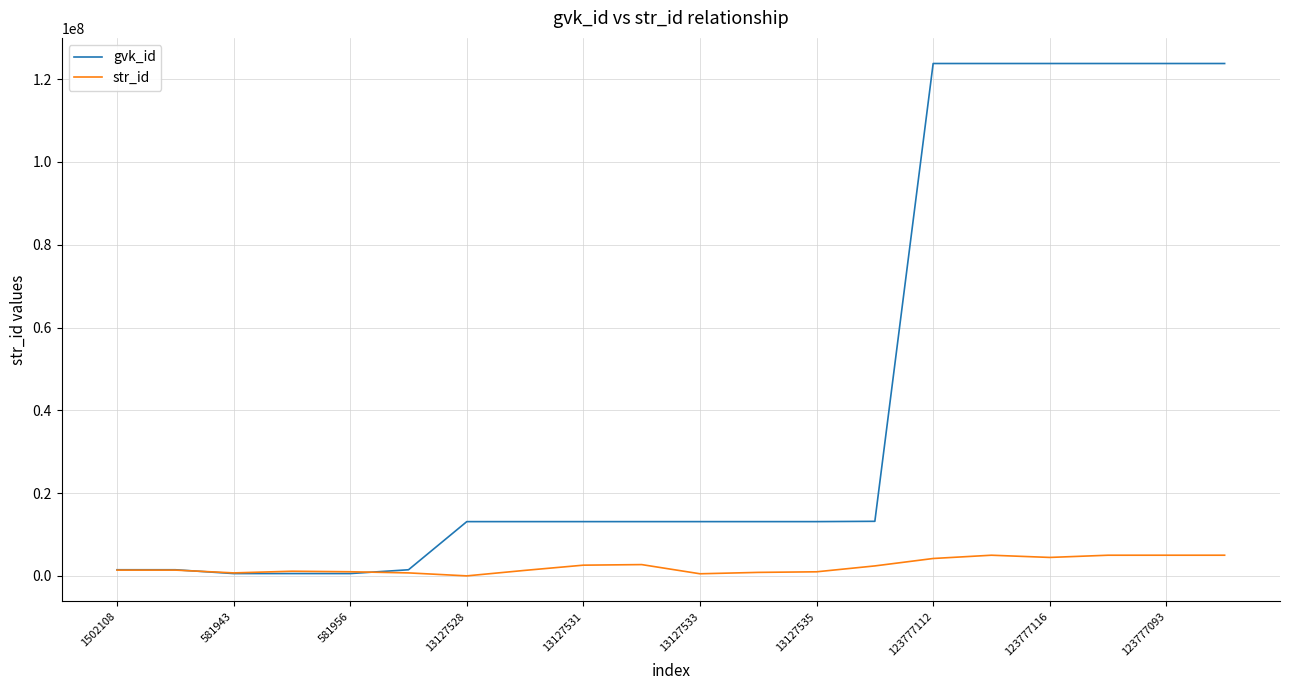

Which series has the widest spread of values?

gvk_id